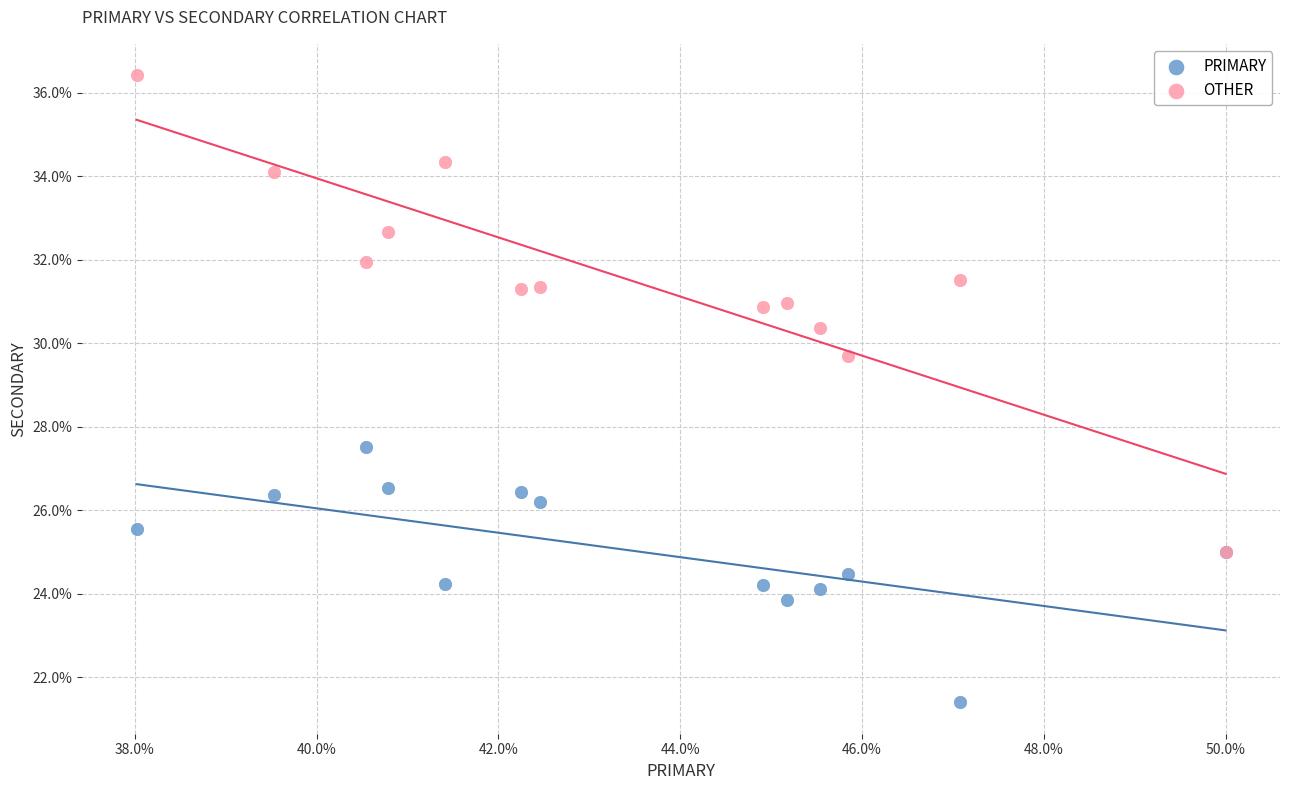

Which series reaches the maximum Y coordinate?

OTHER